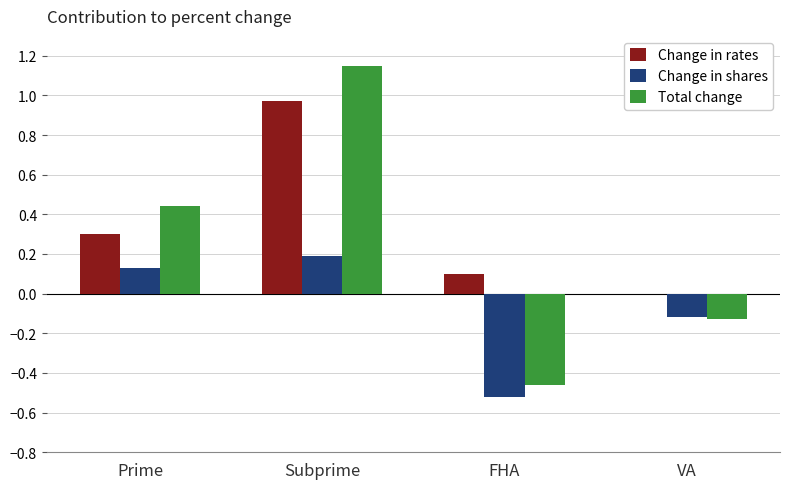

The Change in shares series shows -0.7 at FHA. True or false?

False